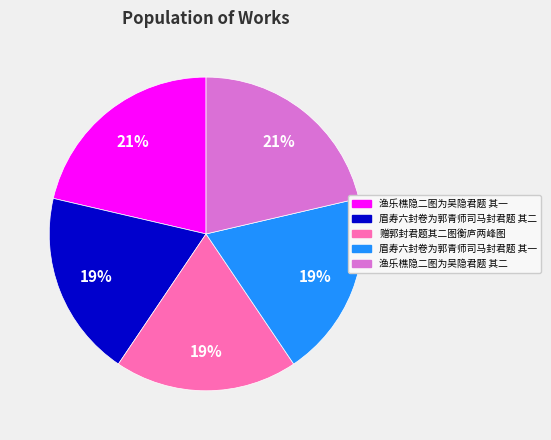

Does 赠郭封君题其二图衡庐两峰图 represent more than half of the total?

No